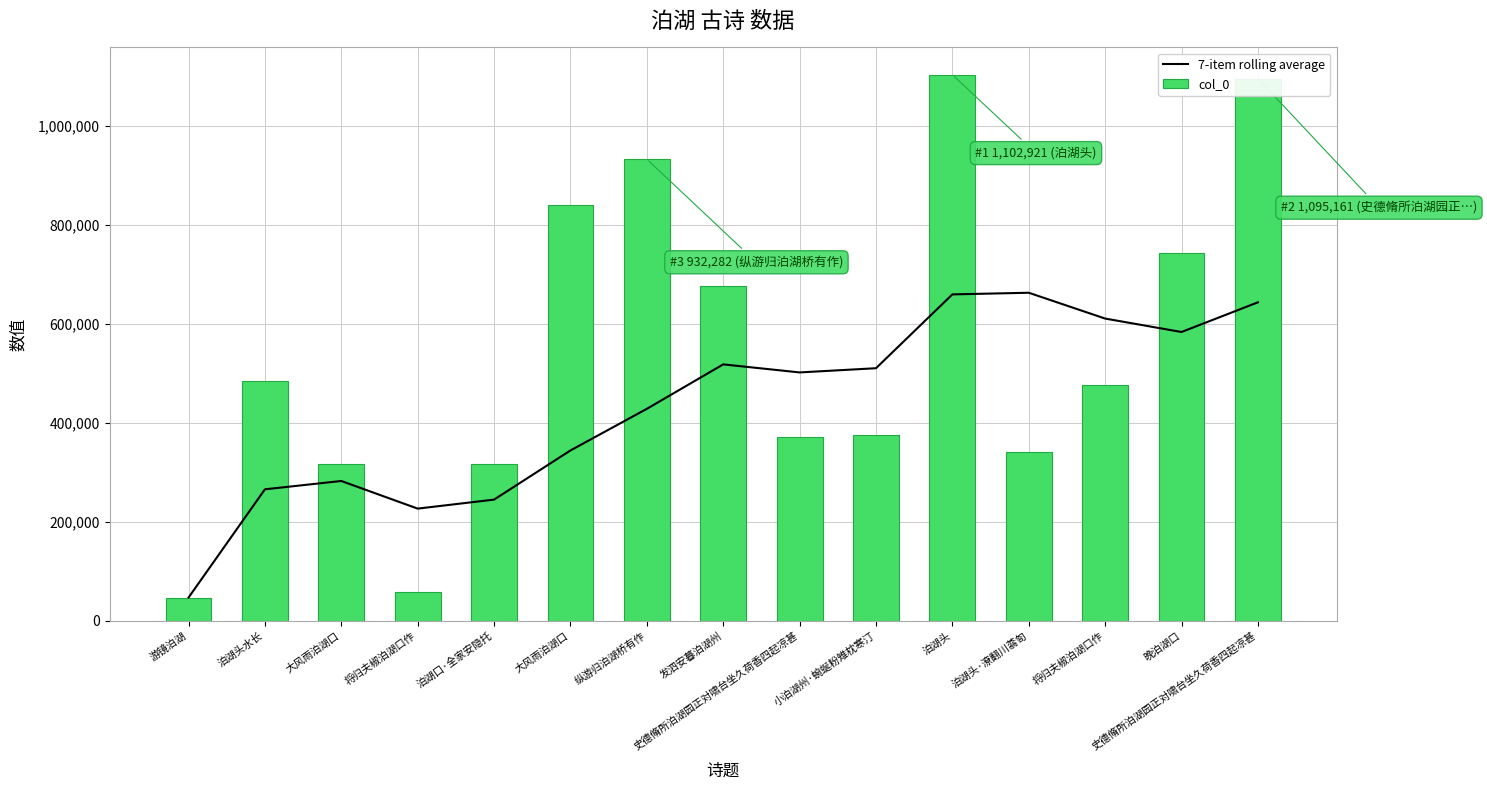

Rank the series at 史德脩所泊湖园正对啸台坐久荷香四起凉甚 from lowest to highest value.

col_0, 7-item rolling average